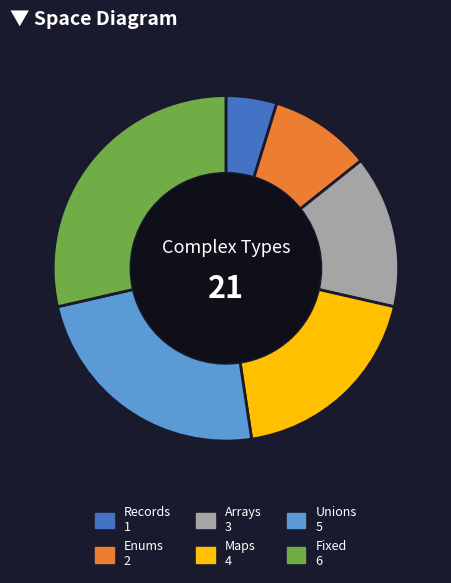

Which has a higher value, Unions or Fixed?

Fixed